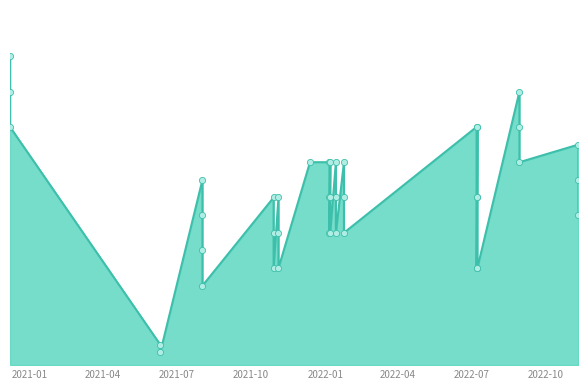

What is the change in value from 2021-10-29 to 2022-01-07?

+1000